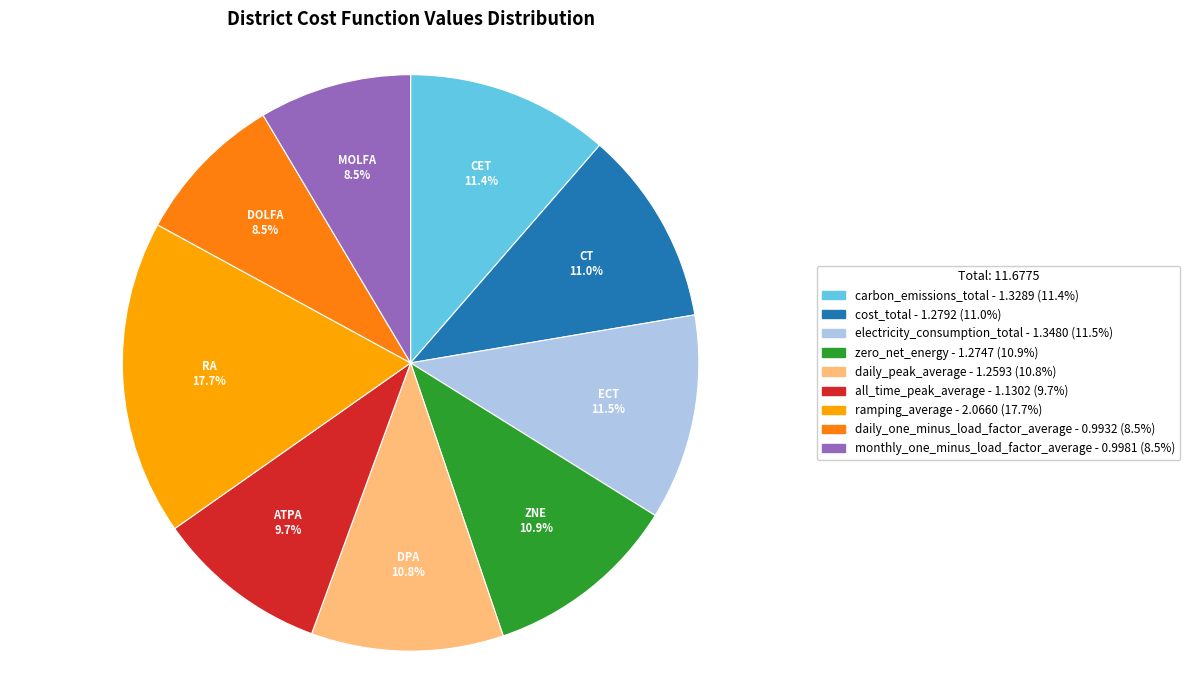

Does any single category account for the majority?

No